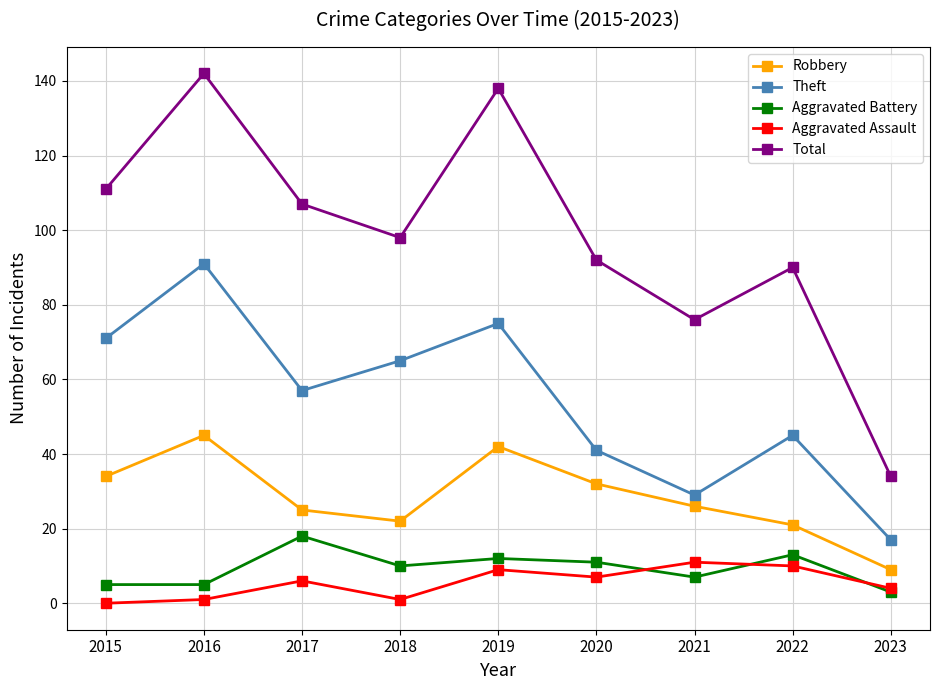

Read the Total value at 2022, to the nearest 50.

100